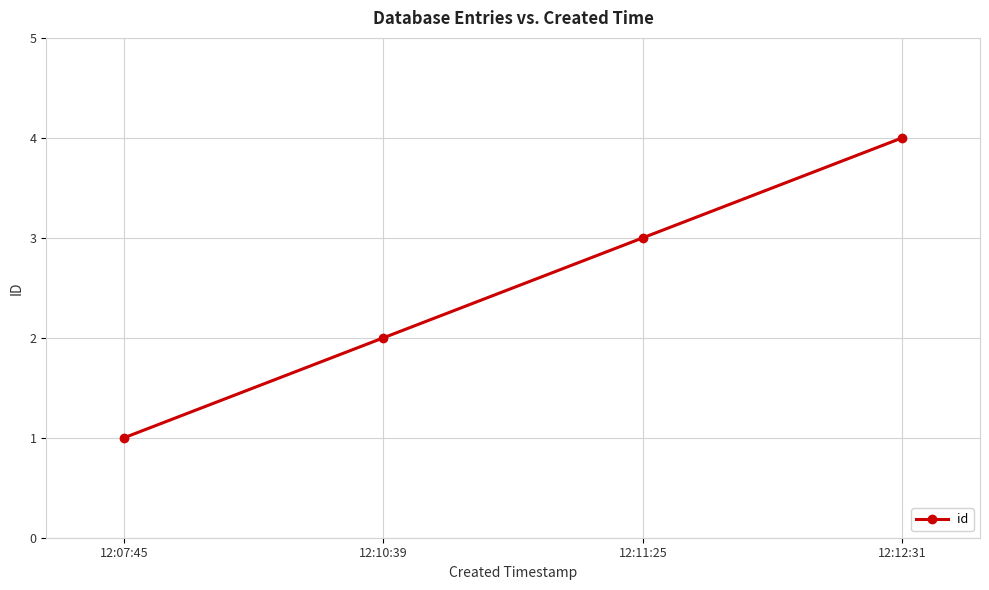

What position from the left is 12:07:45?

1